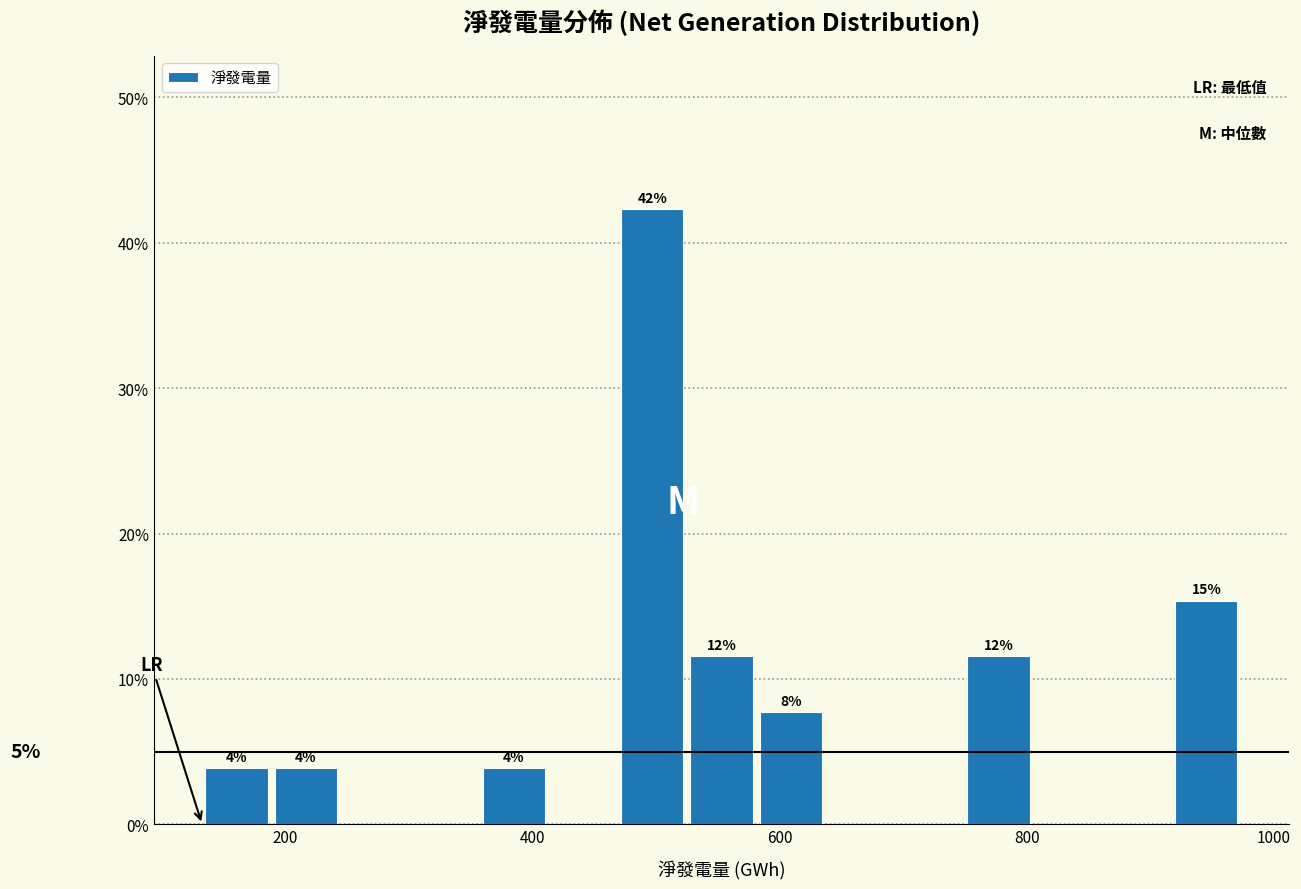

Read against the x-axis, roughly where is the centre of the tallest bar?

500